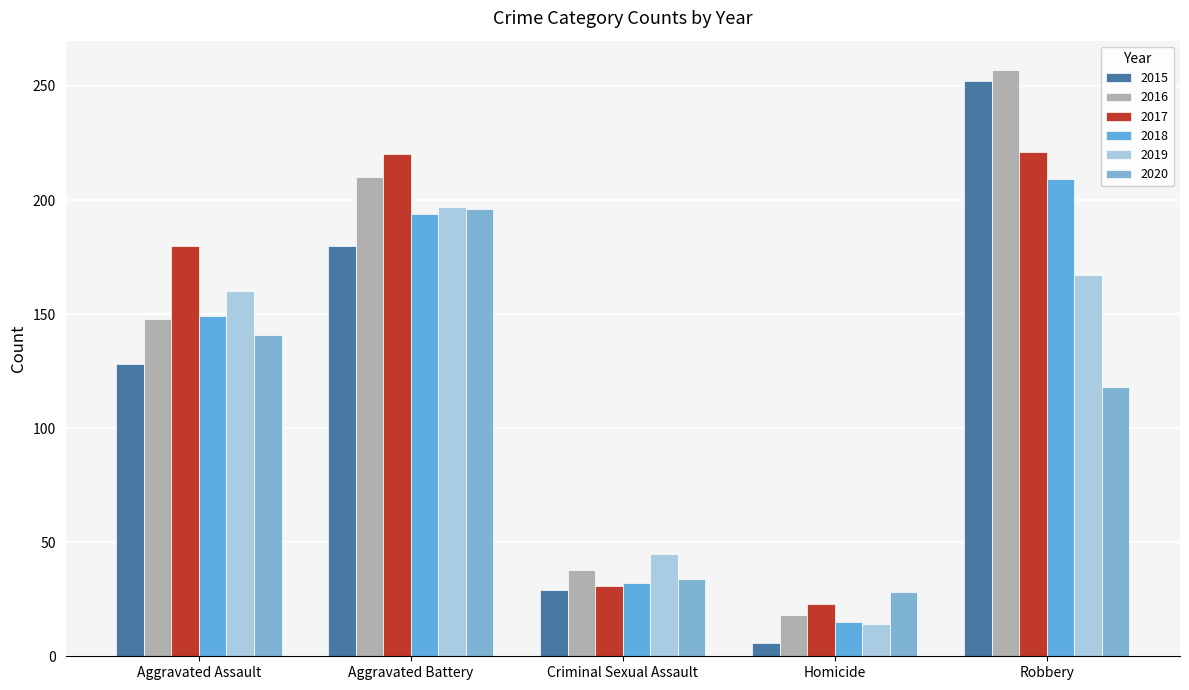

Between Aggravated Battery and Homicide, which series saw the biggest shift?

2017